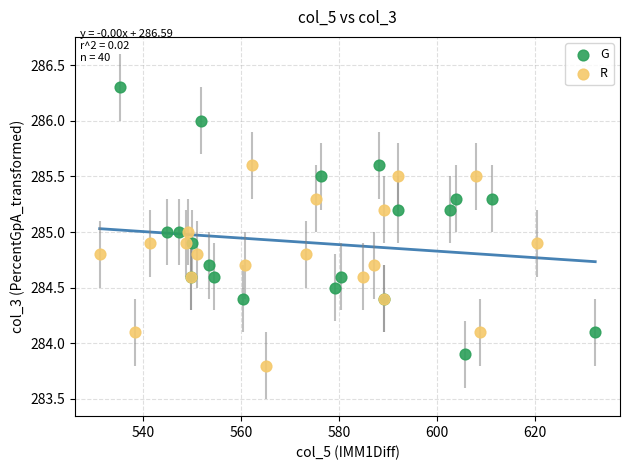

Which series contains the highest Y value?

G